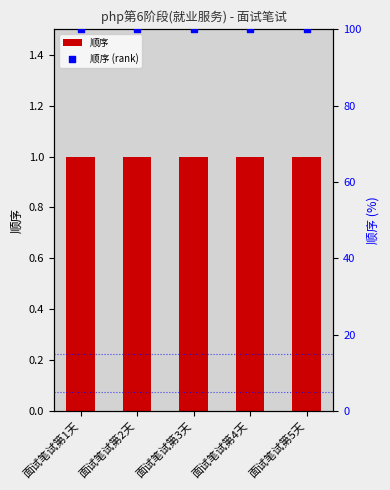

Which series reaches the minimum Y coordinate?

顺序